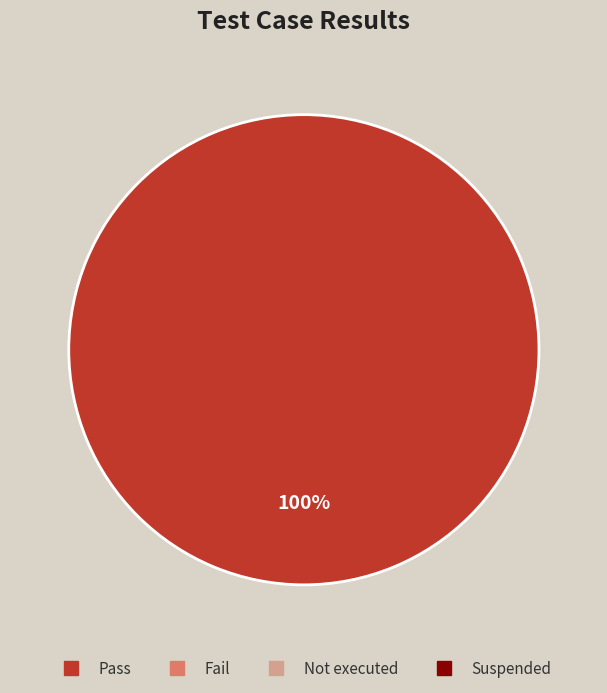

Does any single category account for the majority?

Yes